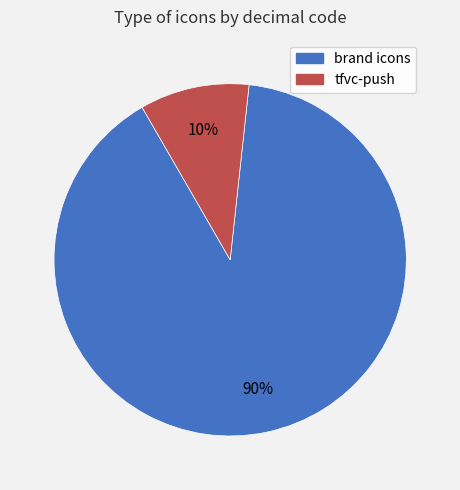

Is it true that brand icons is 99% of the pie?

False